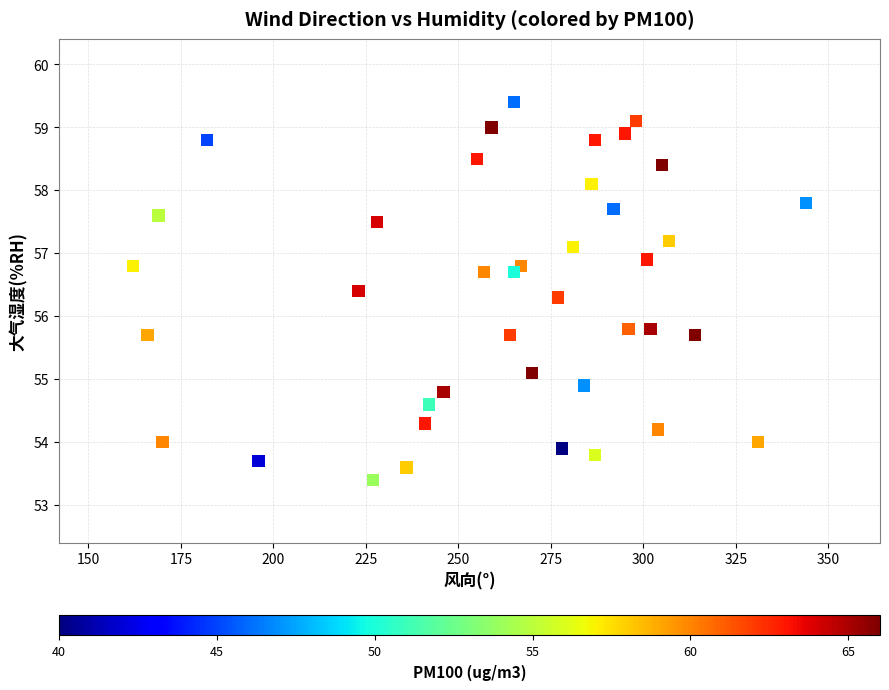

What is the range of X values (max minus min)?

182.0